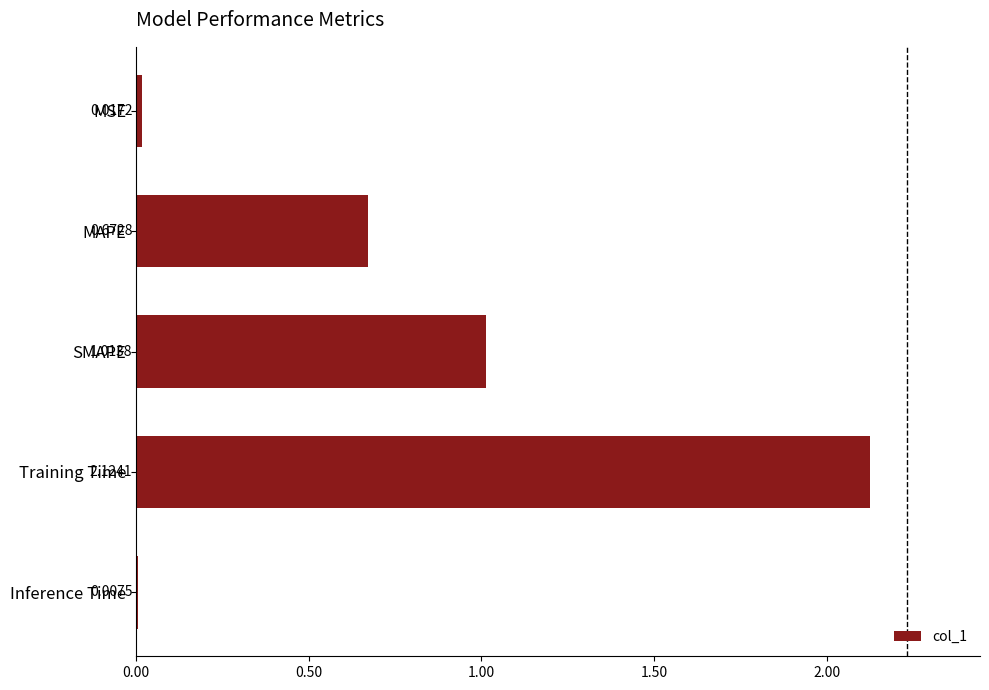

What is the sum of all values?

3.8